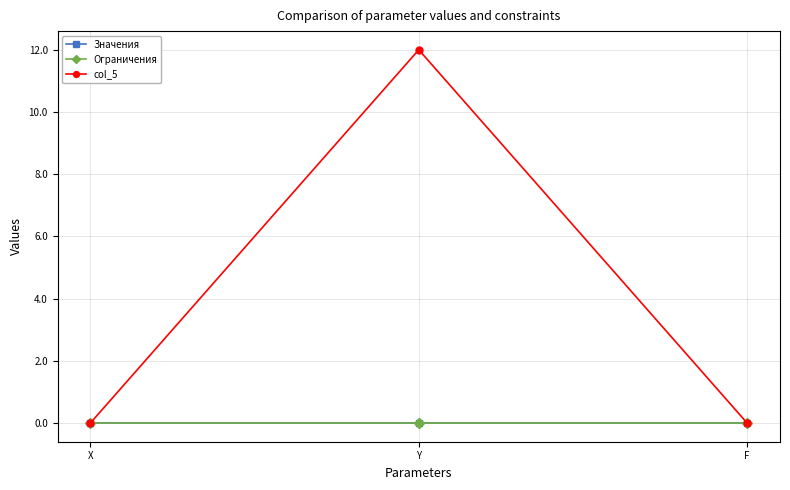

Does the chart have visible grid lines?

Yes